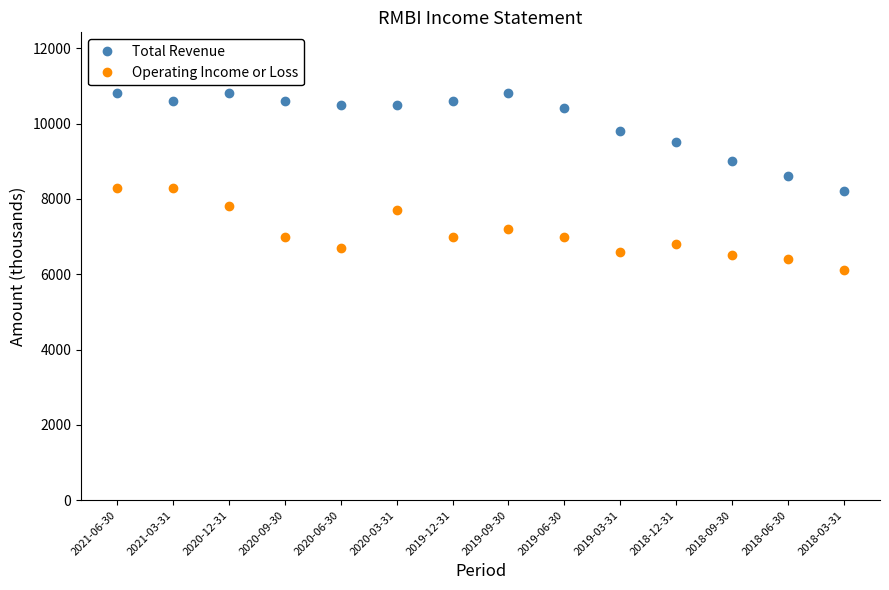

True or false: Operating Income or Loss has more than 0 points higher than both neighbors.

True